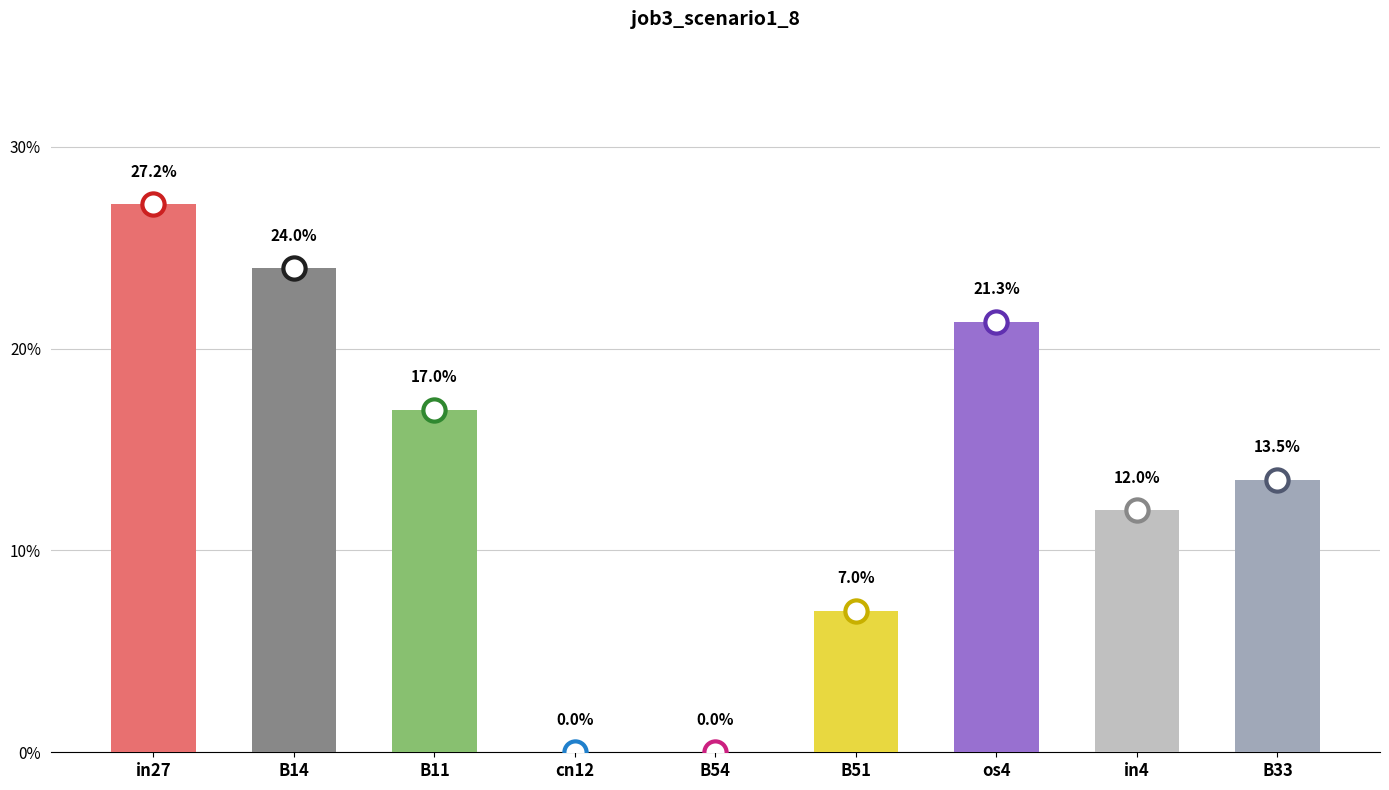

Which category has the highest value across all series?

in27